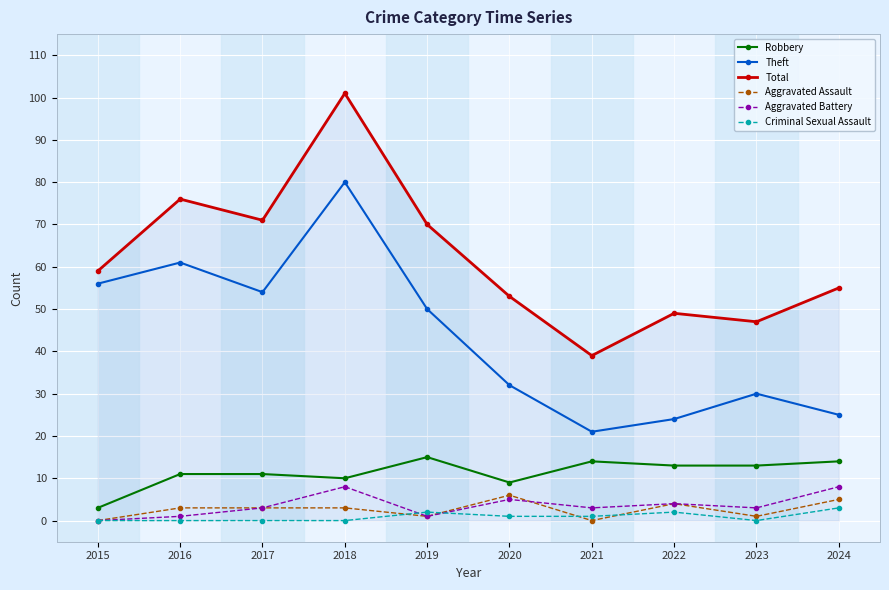

Count the number of categories in the chart.

10